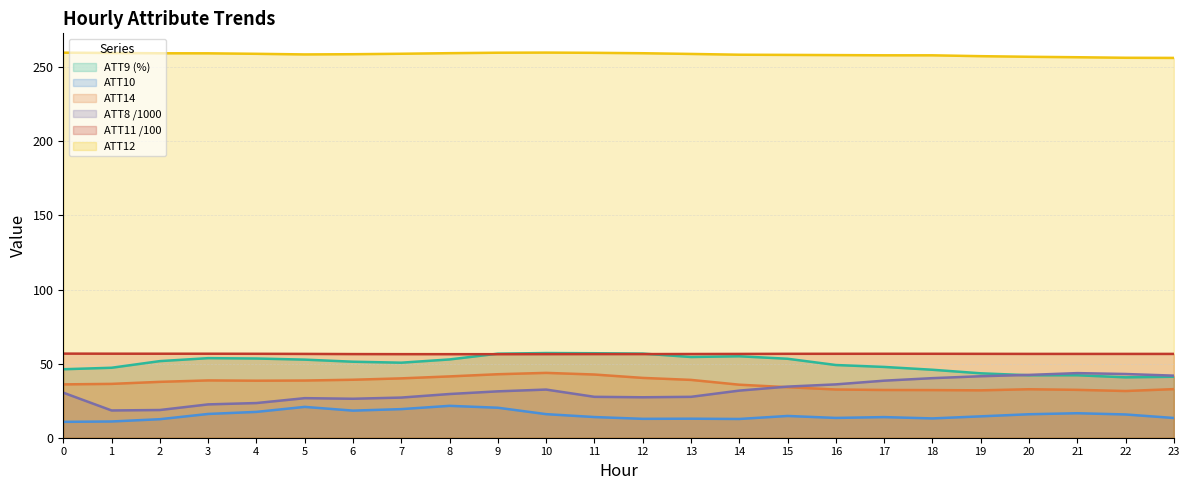

What is the sum of the ATT8 values at 7 and 6?

53.4